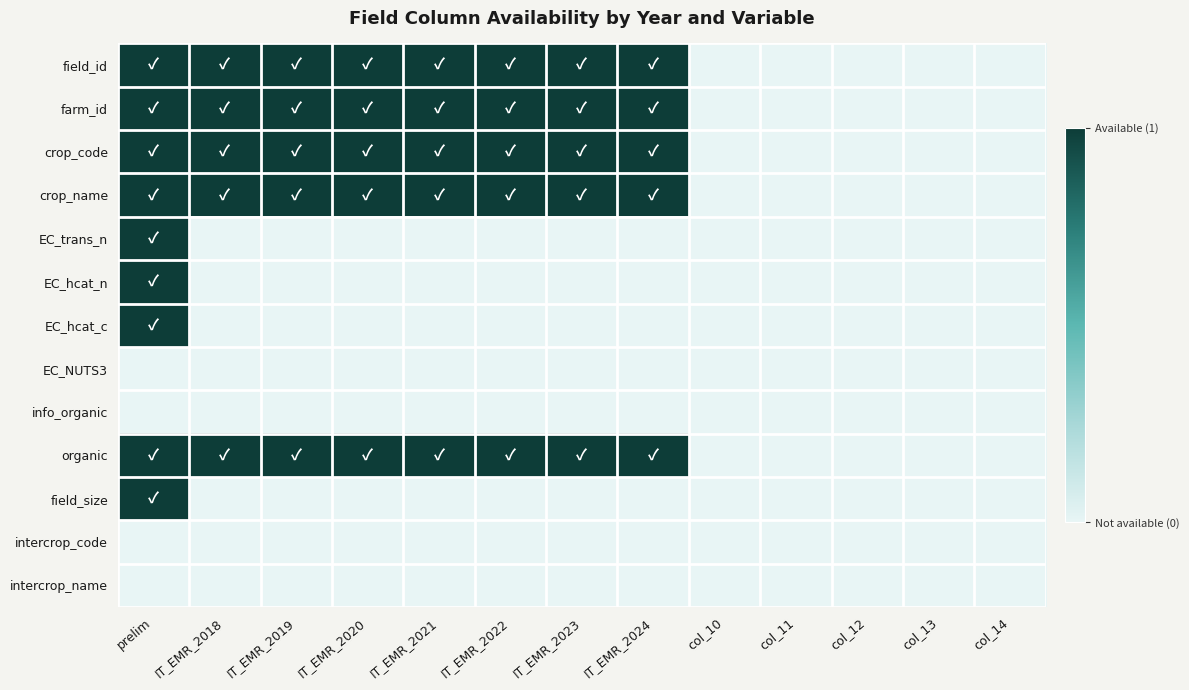

At which category is the sum across all series the highest?

prelim